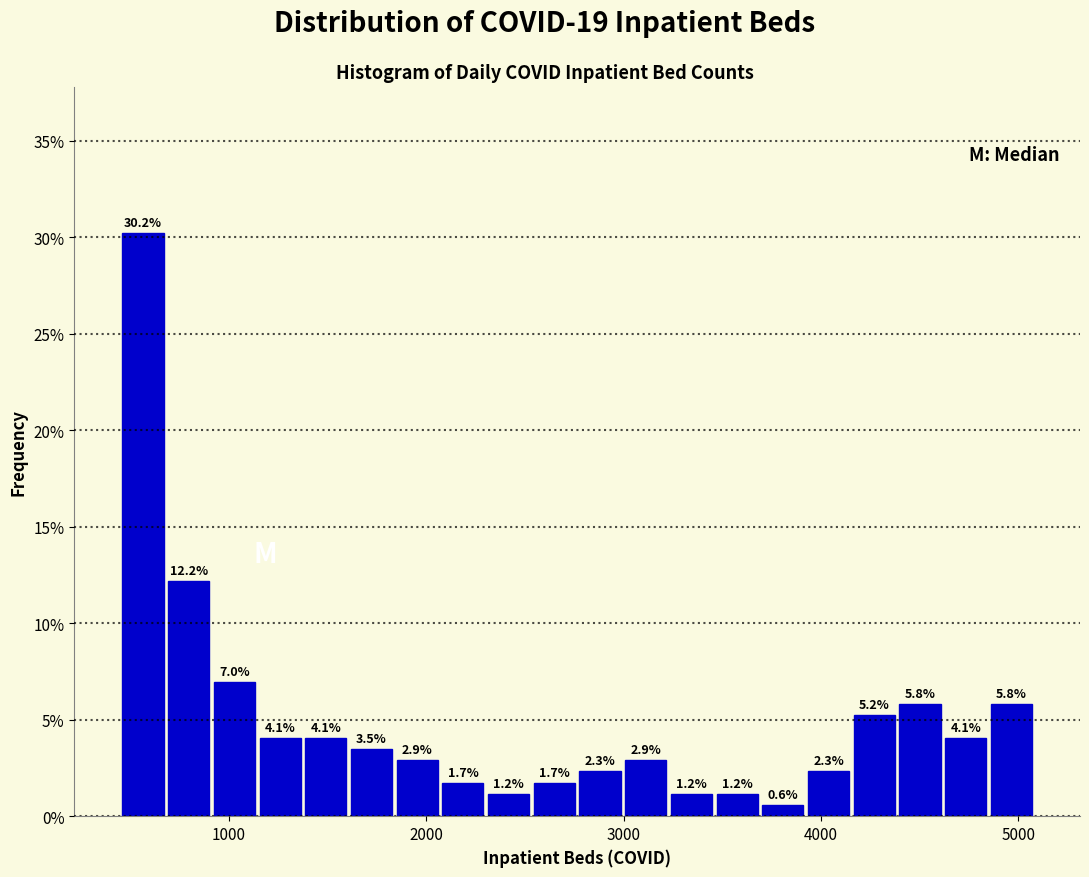

Read against the x-axis, roughly where is the centre of the tallest bar?

600